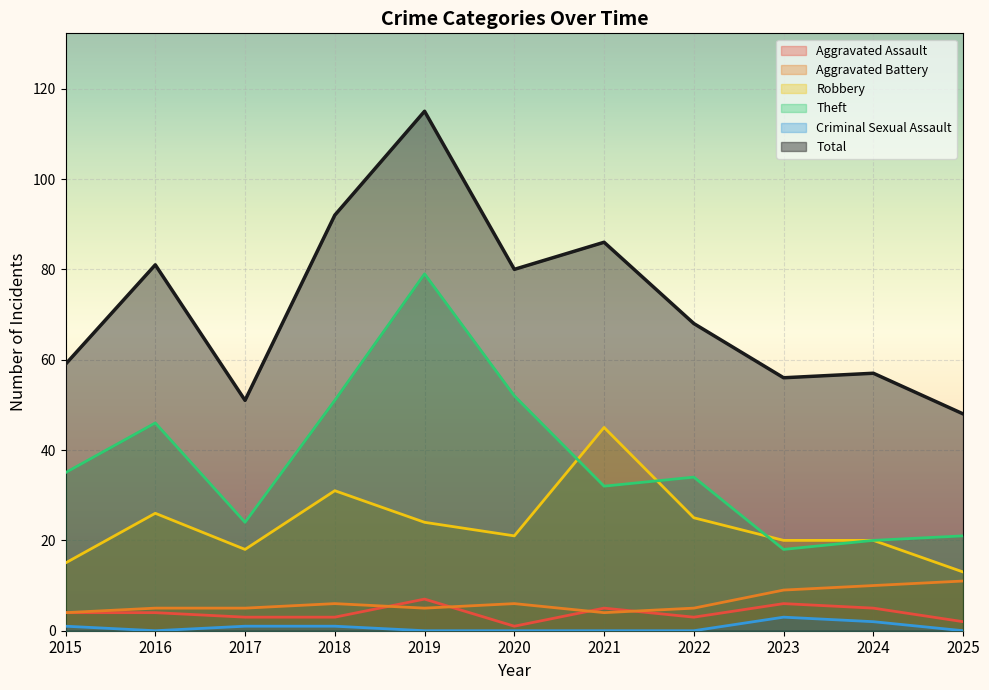

Count the number of categories in the chart.

11